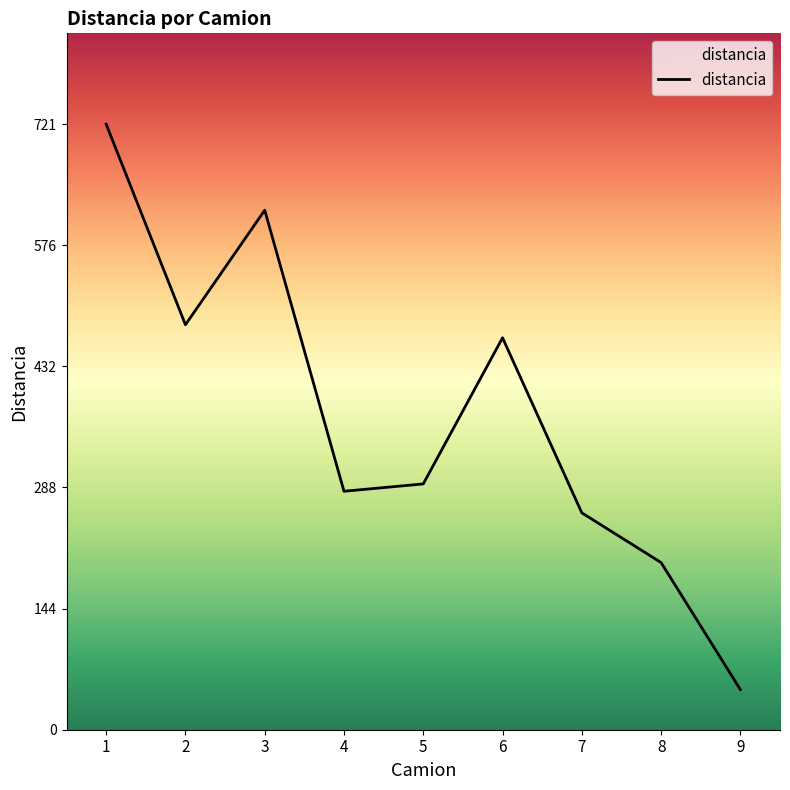

True or false: the data shows 618.6 at 3.

True